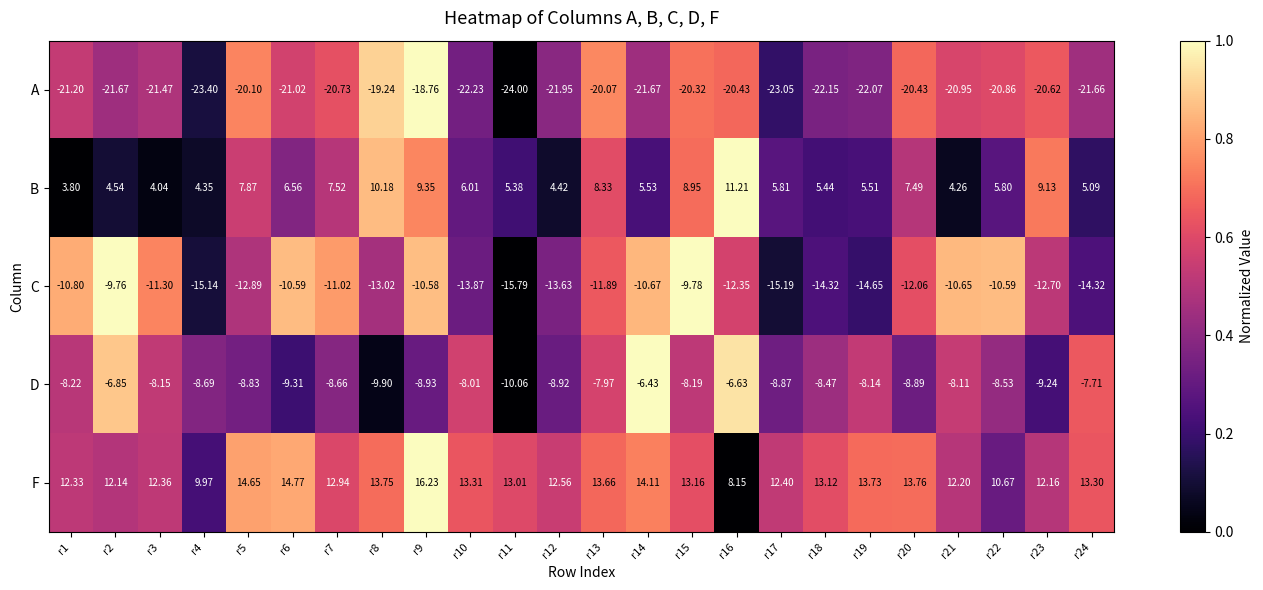

Is the value of F at r15 greater than the value of A at r14?

Yes